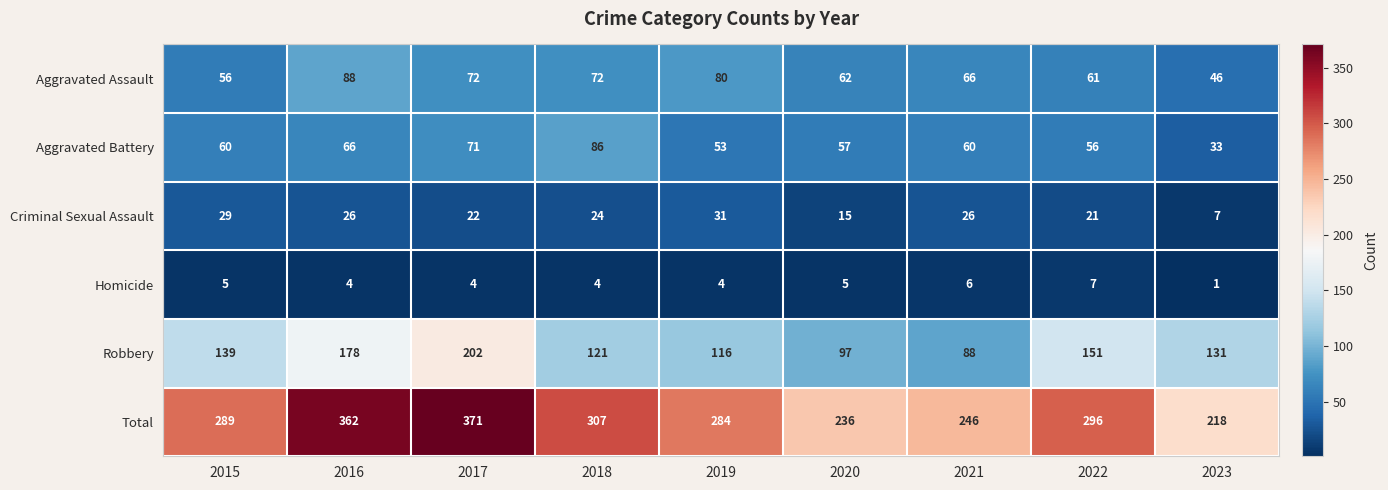

List the series in order of their peak value, lowest first.

Homicide, Criminal Sexual Assault, Aggravated Battery, Aggravated Assault, Robbery, Total